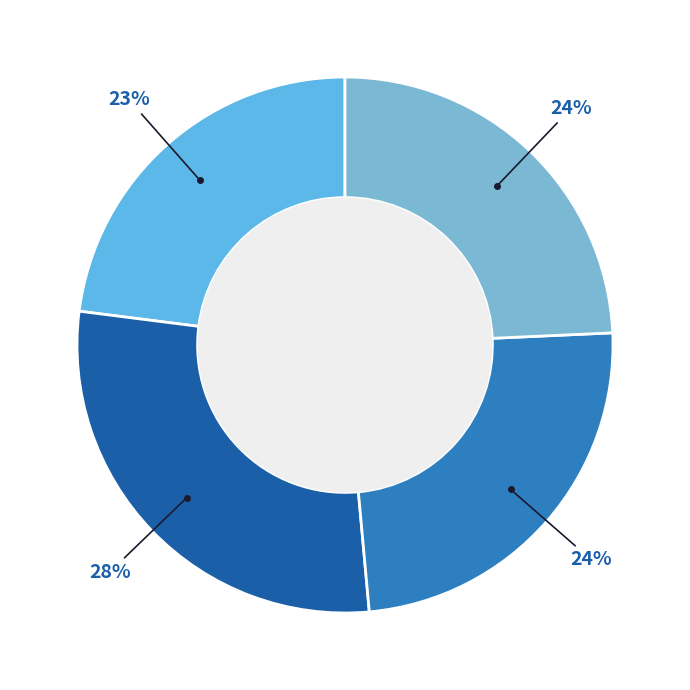

How many segments does this pie chart have?

4